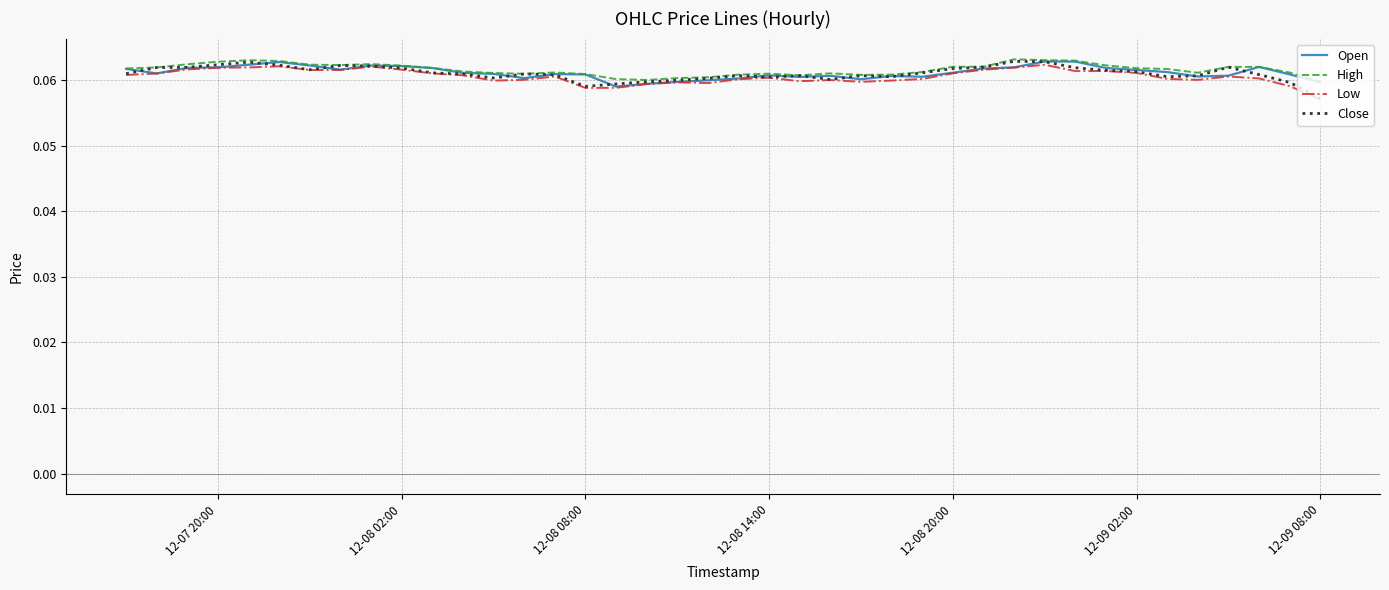

What is the lowest value of the Open series?

0.1